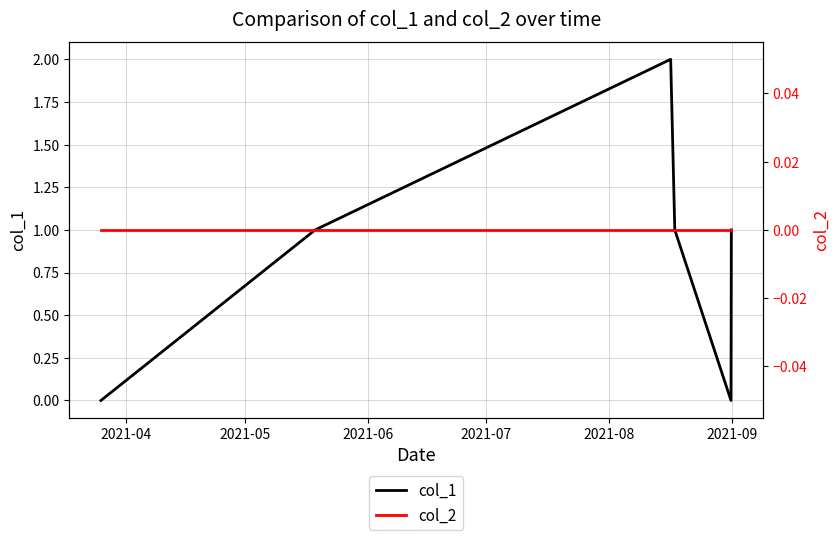

At which label does col_1 first exceed 1?

2021-06